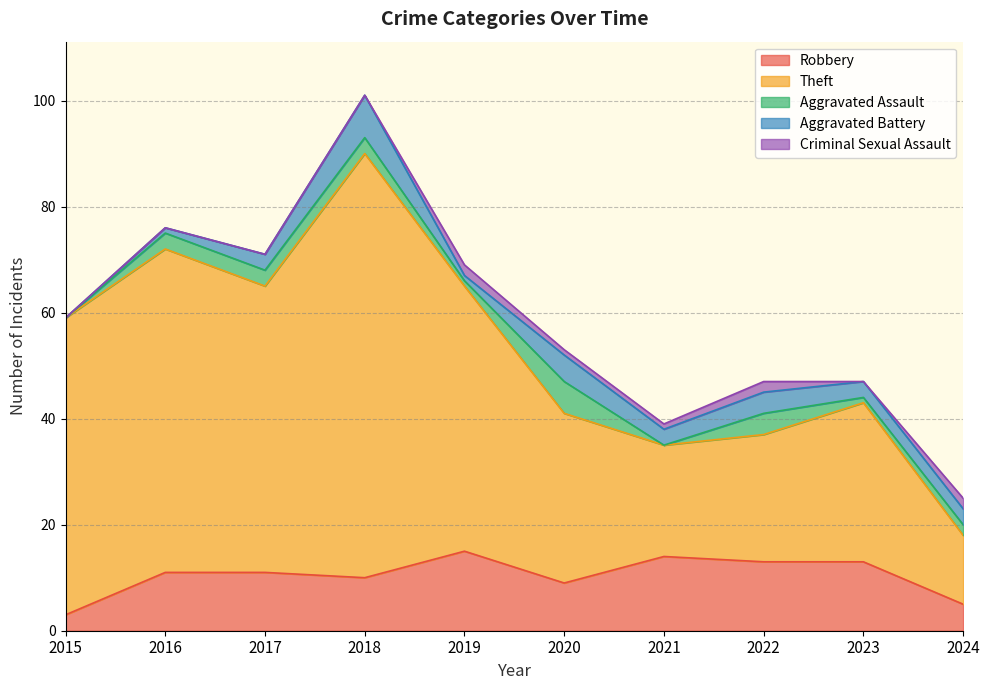

What is the sum of all Robbery values?

104